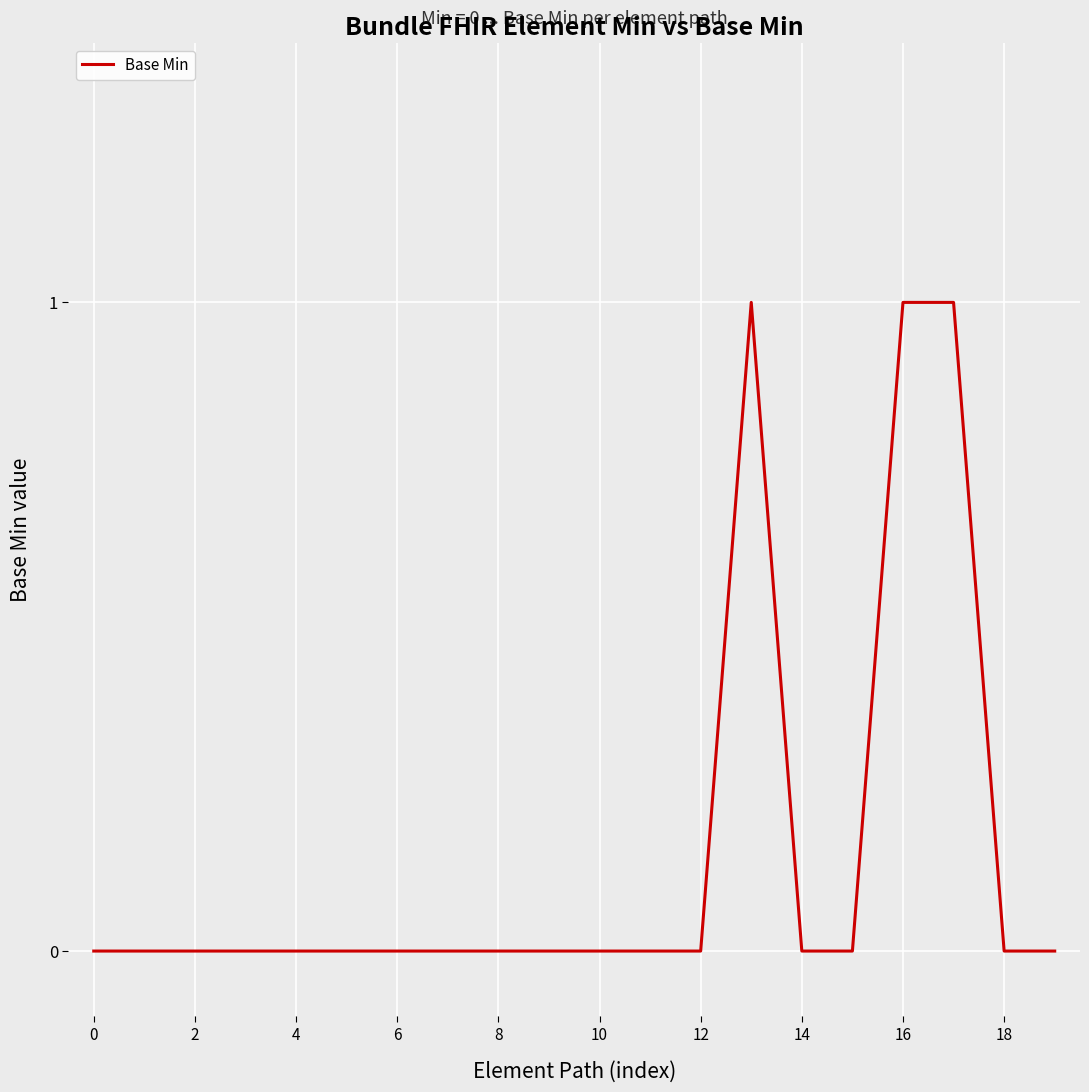

Is this an area chart (filled region under the line)?

No